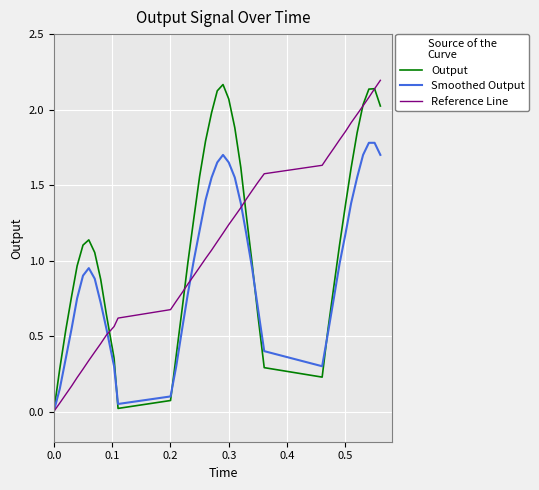

Which series has the largest range (max minus min)?

Reference Line